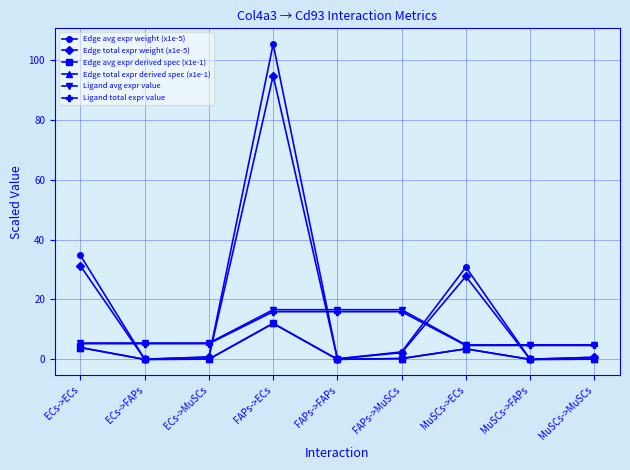

True or false: Edge avg expr weight (x1e-5) and Ligand avg expr value intersect in this chart.

True